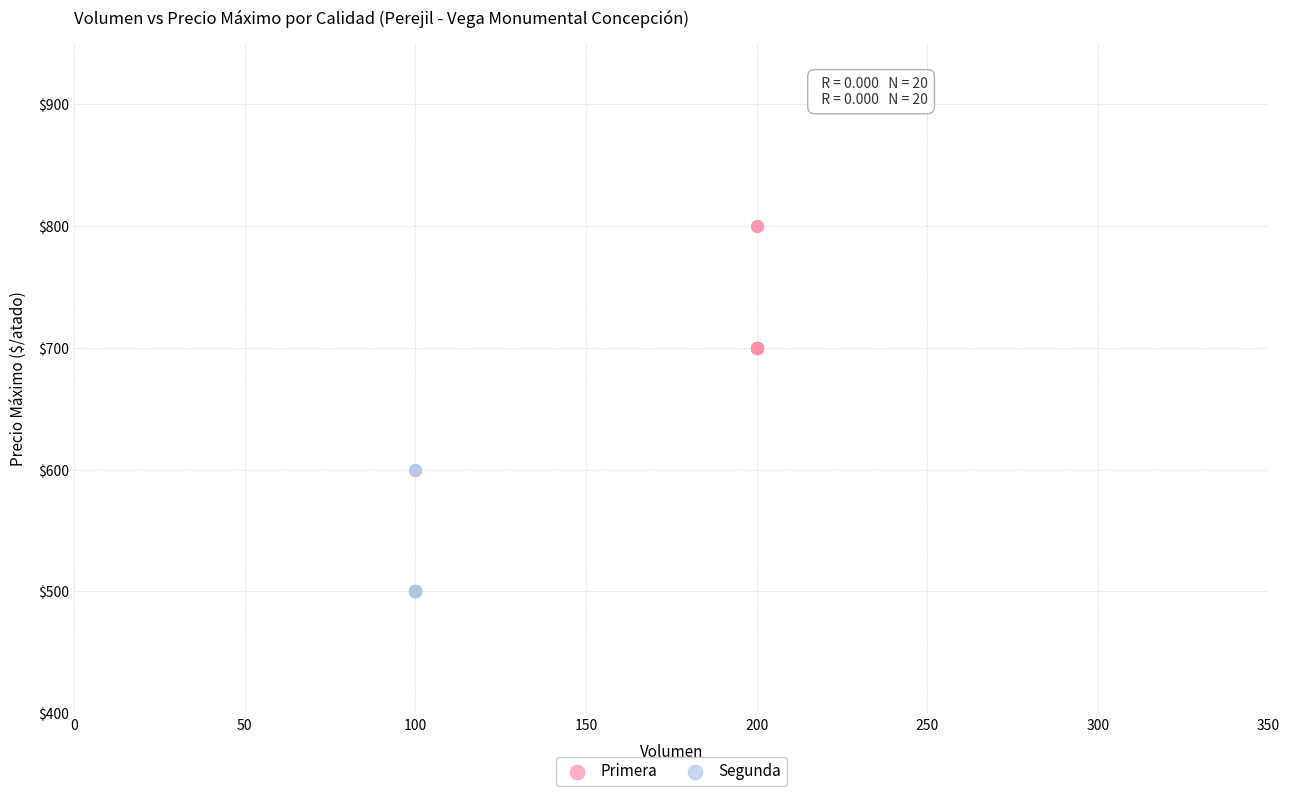

What are all the series names shown in the legend?

Primera, Segunda